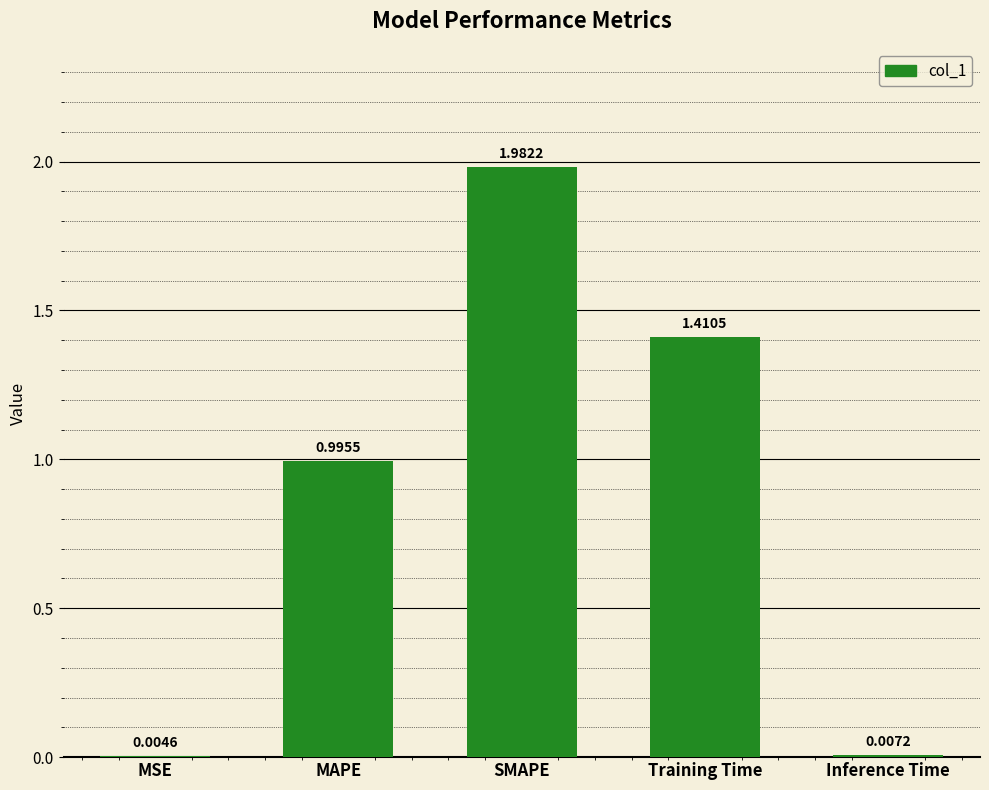

What is the sum of all values?

4.4